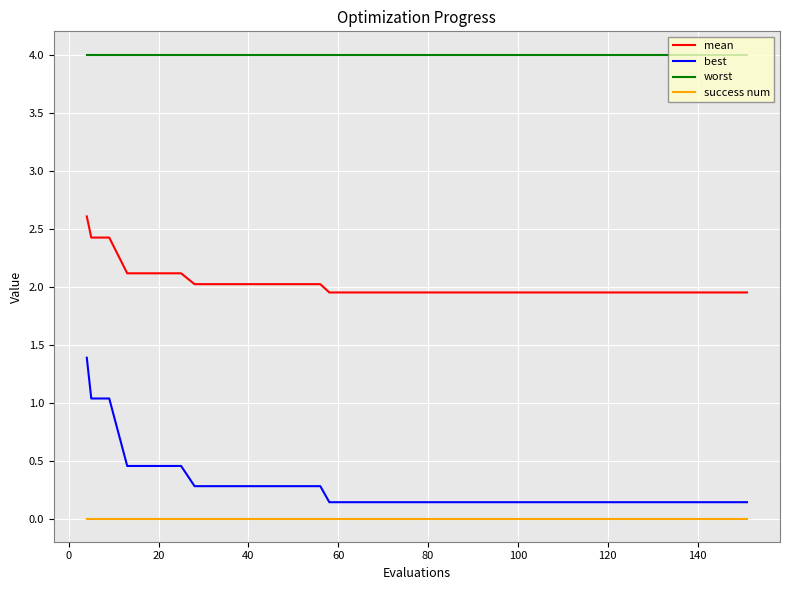

True or false: success num and worst intersect in this chart.

False